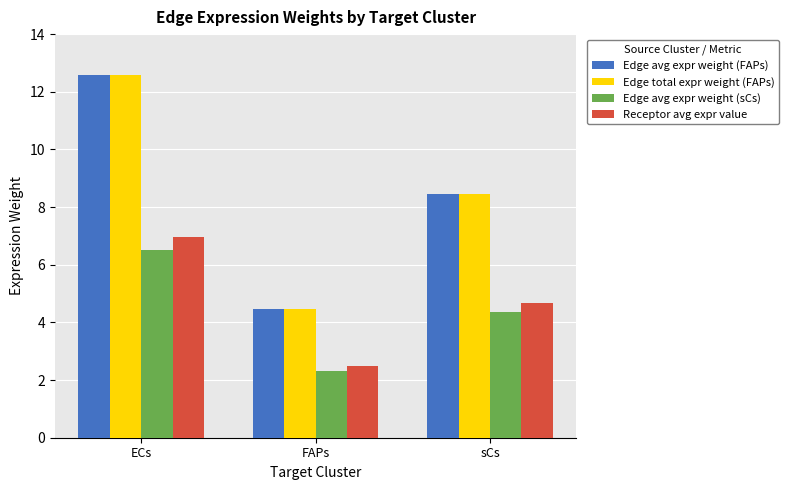

How many bars are there in each group?

4